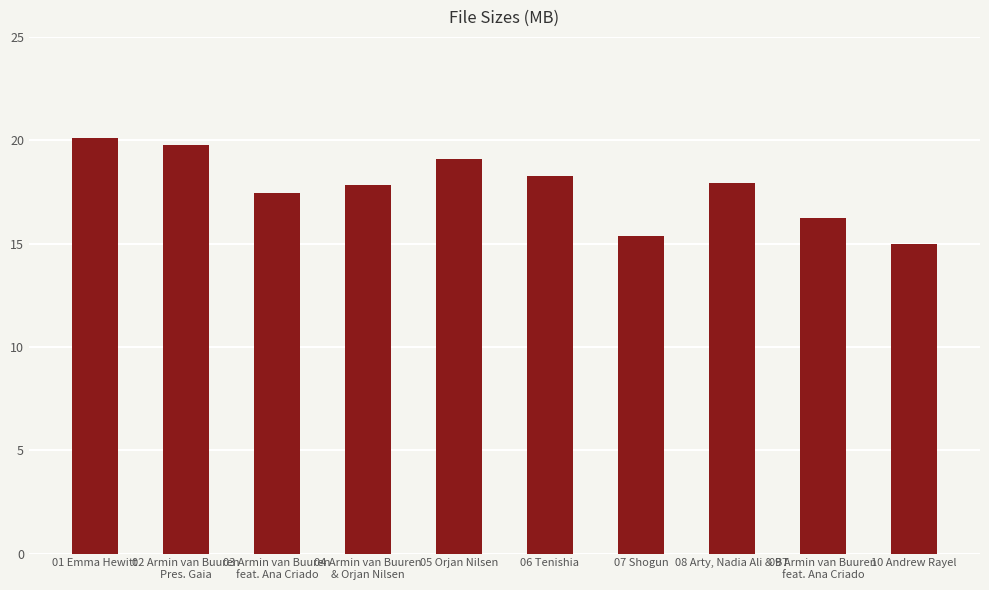

The chart shows a value of 18.2 at 06 Tenishia. True or false?

True